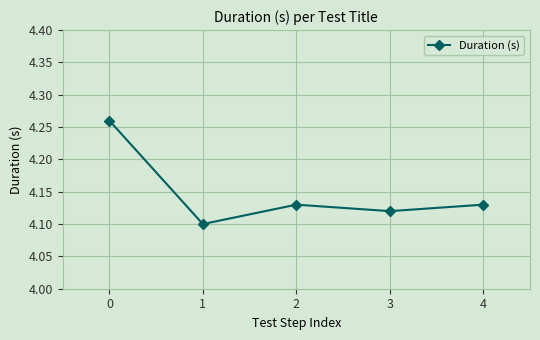

How many values are between 4 and 5?

5